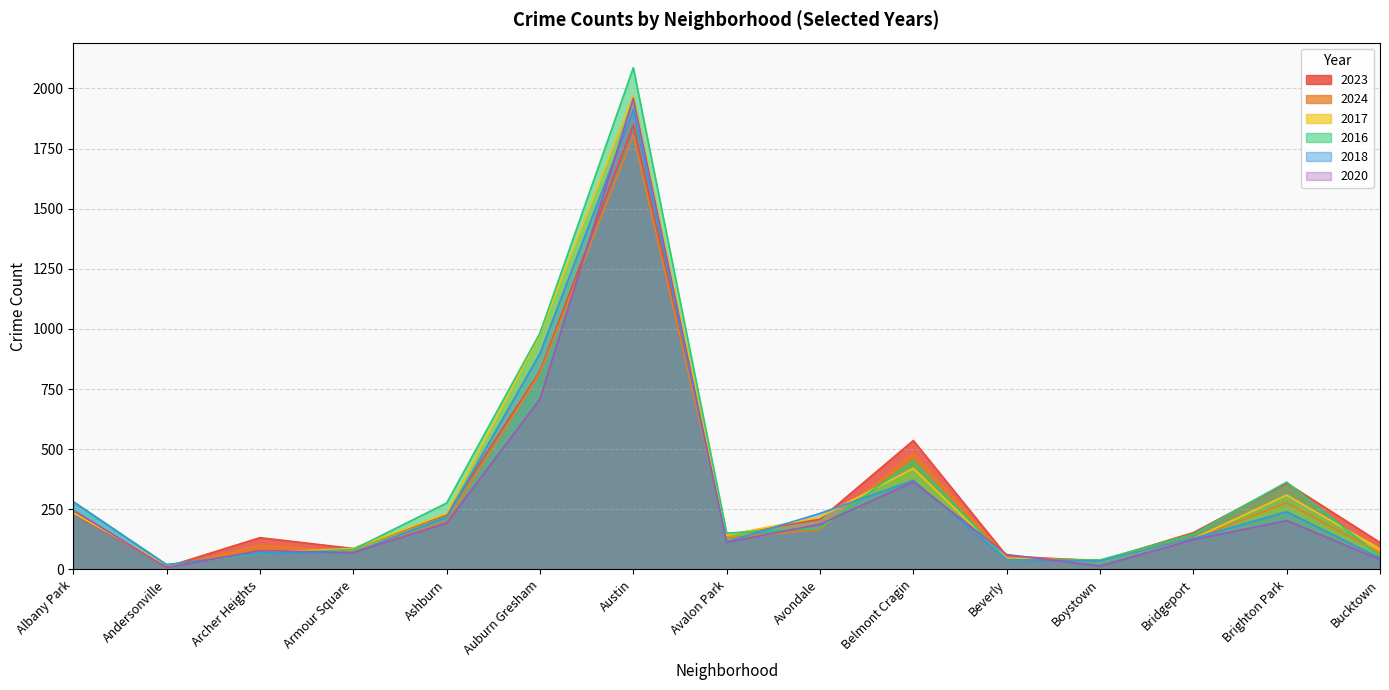

What is the label of the 6th point from the right?

Belmont Cragin